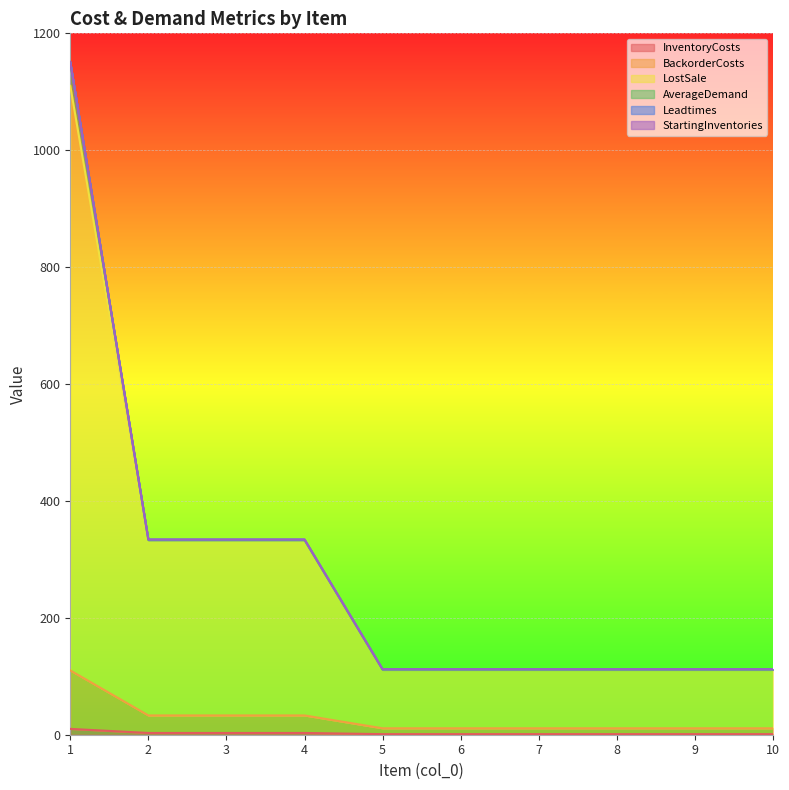

True or false: InventoryCosts and BackorderCosts intersect in this chart.

False